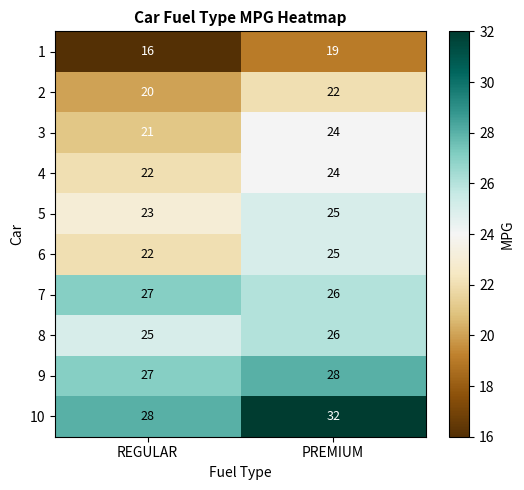

What is the average value of the 6 series?

24